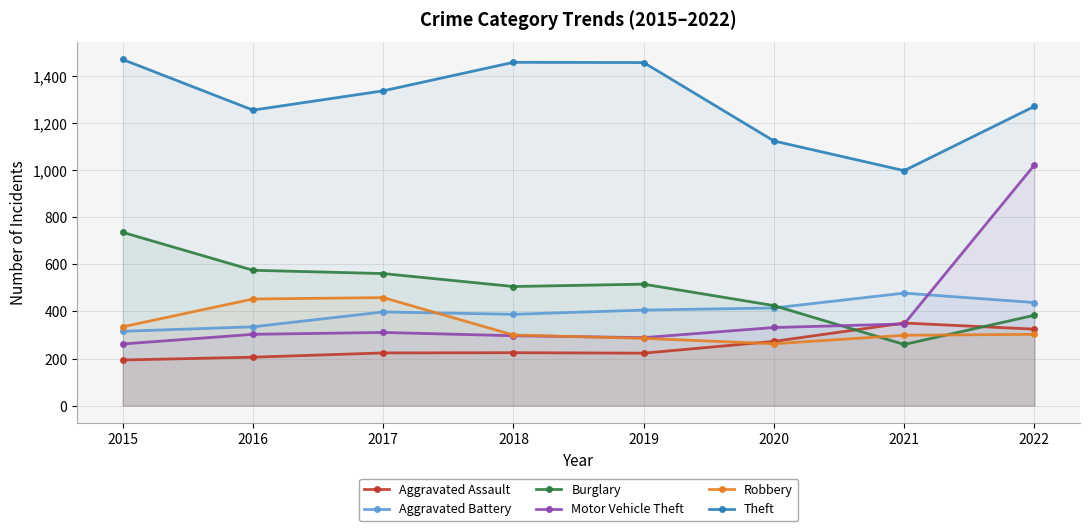

Between 2016 and 2015, which is larger?

2016